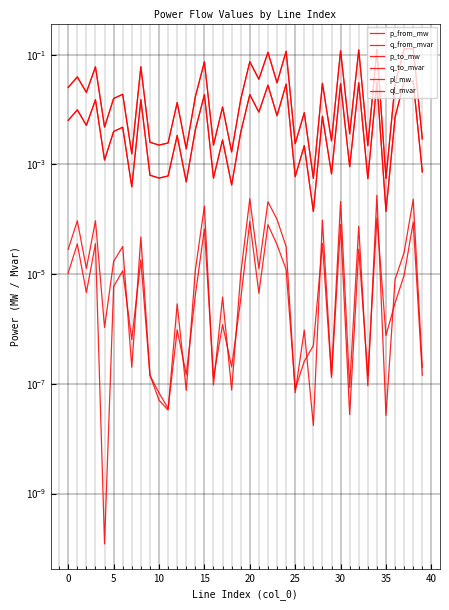

At 33, list the series in order from largest to smallest.

p_from_mw, p_to_mw, q_to_mvar, q_from_mvar, ql_mvar, pl_mw